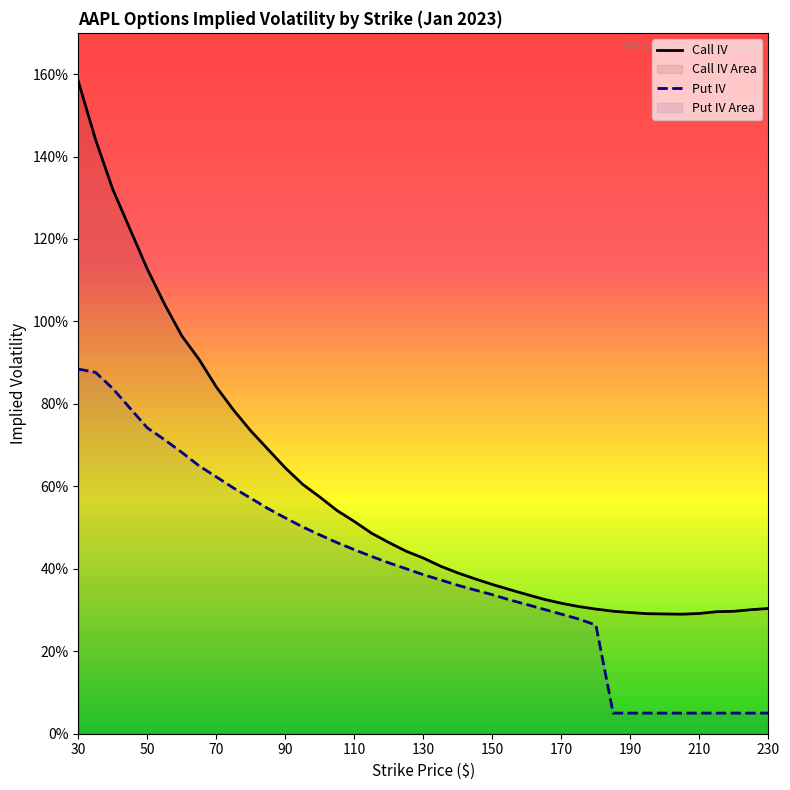

Does the chart display data point markers on the line(s)?

No